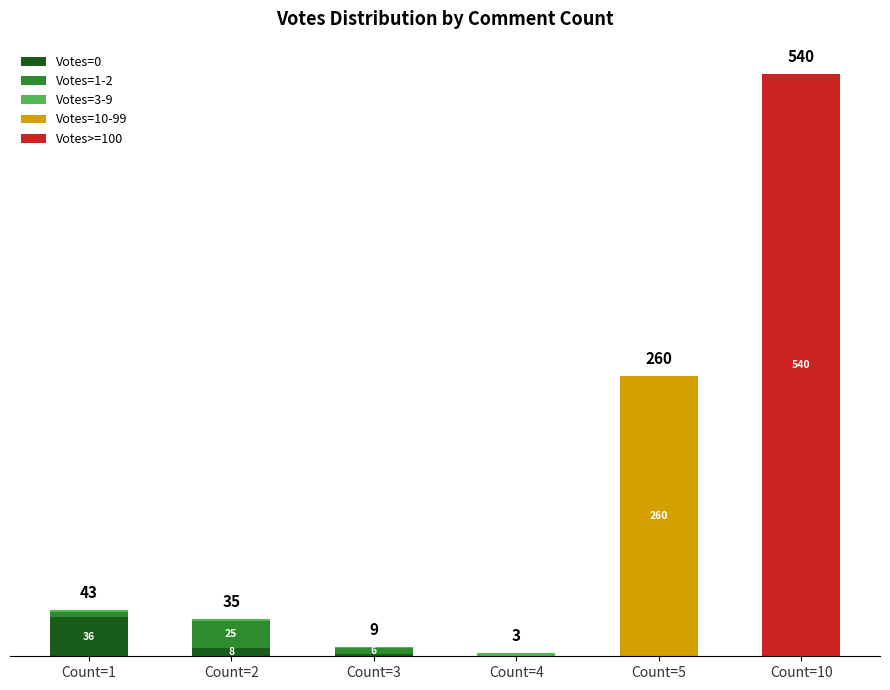

Where is Votes=10-99 nearest to the value 130?

Count=1